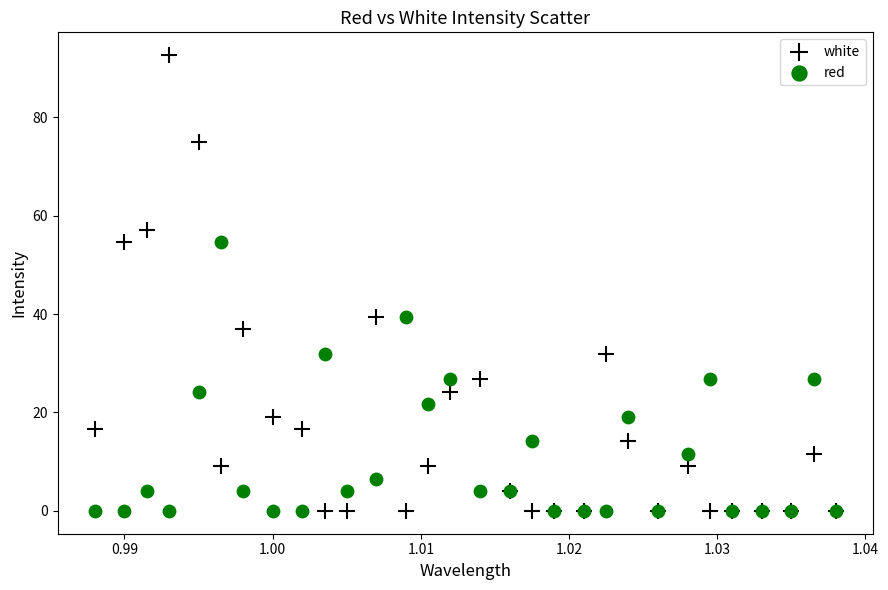

Which series has the widest spread of Y values?

white